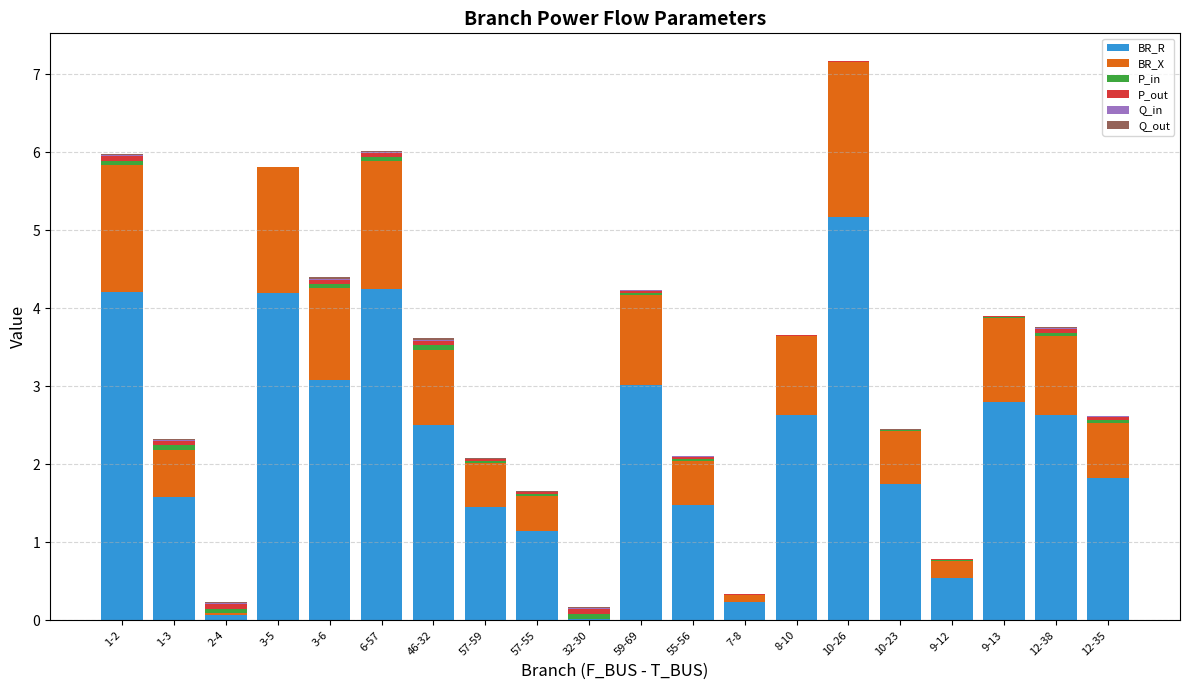

The value of BR_R at 9-12 is 0.3. True or false?

False